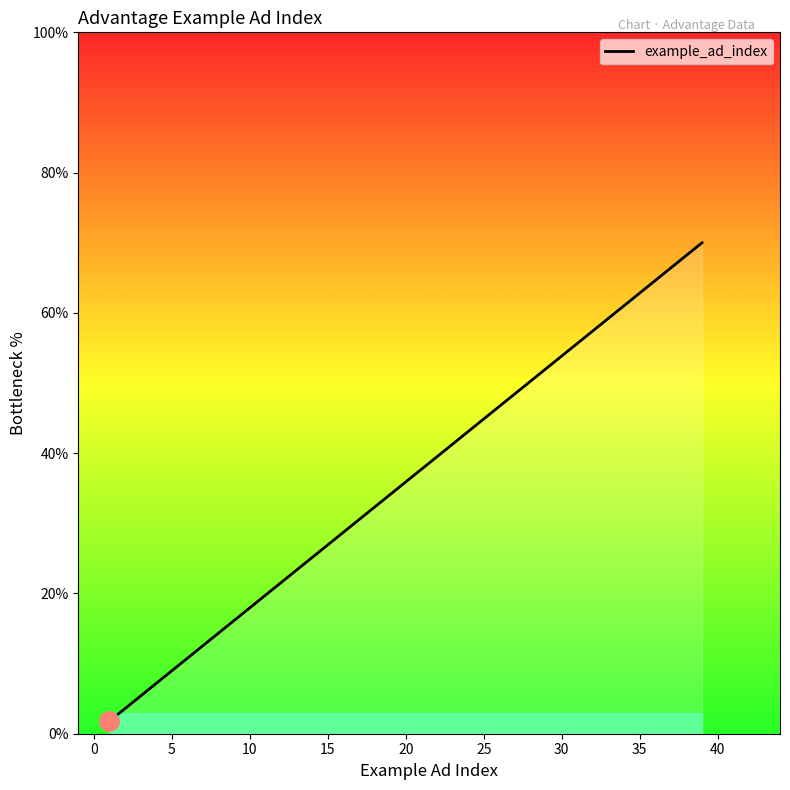

What is the sum of all values?

109.5